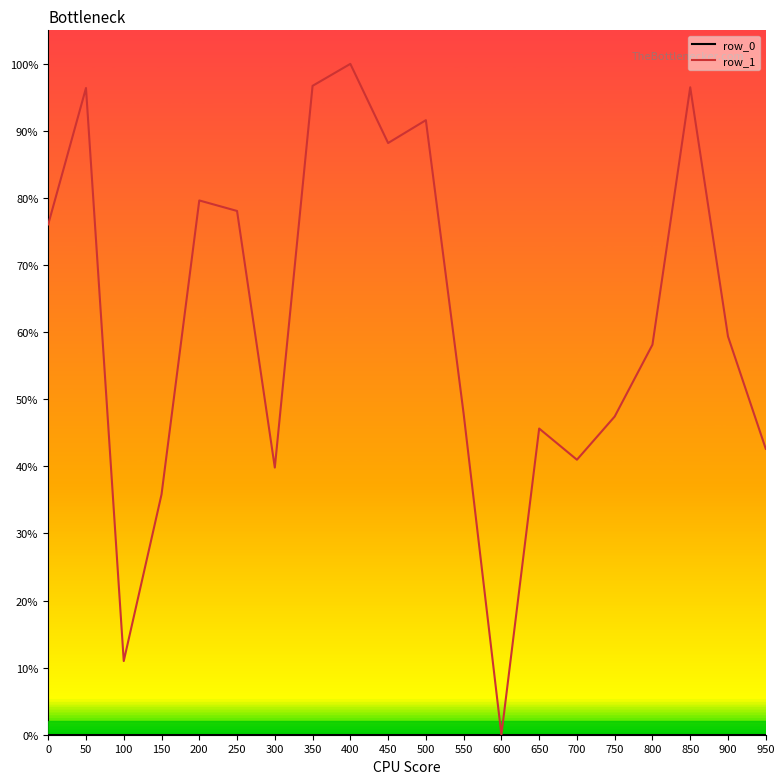

Which series has the widest spread of values?

row_1